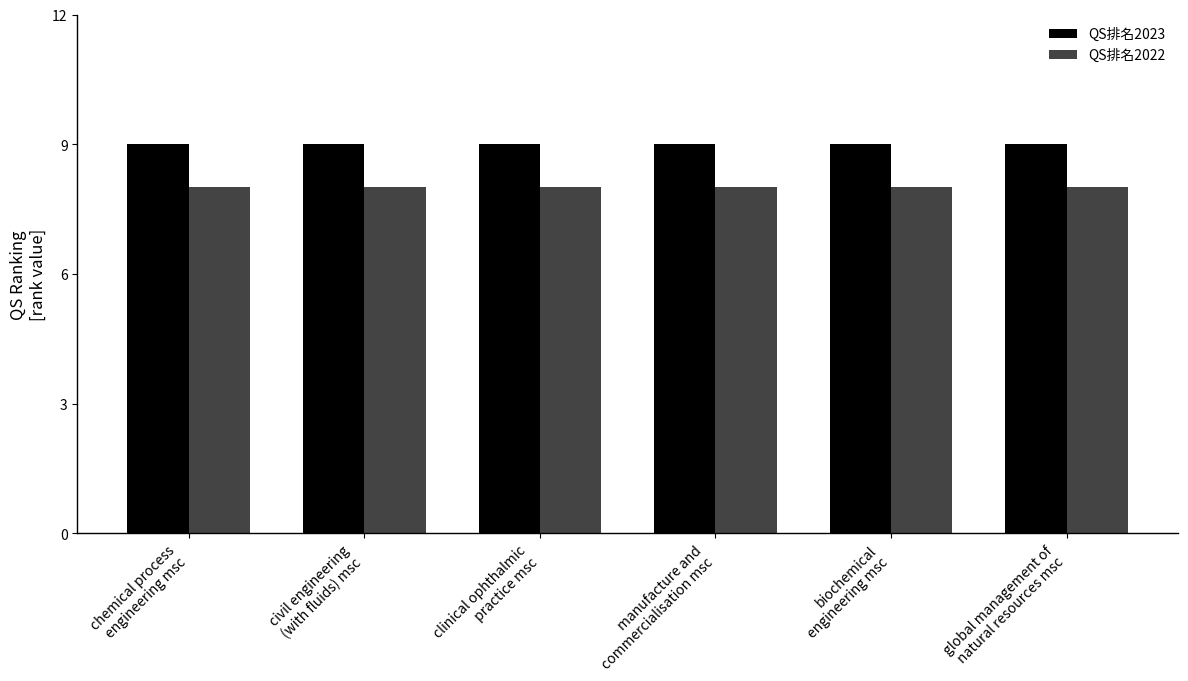

What is the spread (max minus min) of values at global management of
natural resources msc?

1